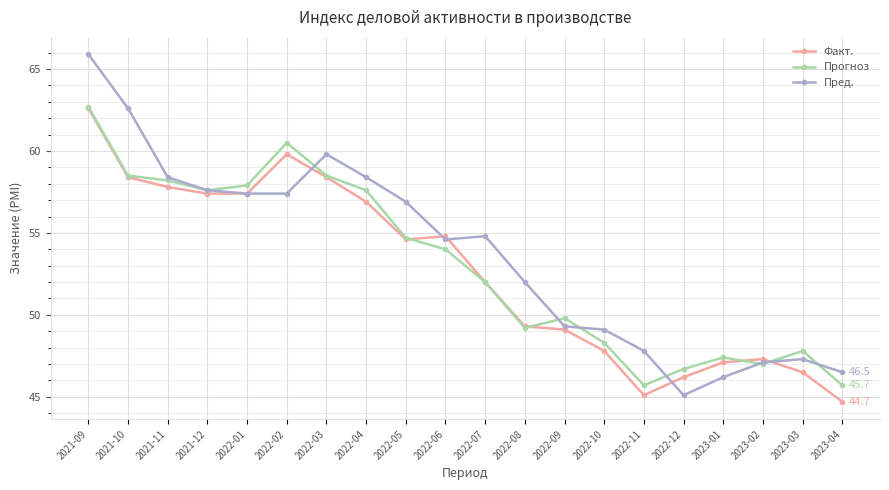

The value of Факт. at 2023-03 is 14.0. True or false?

False